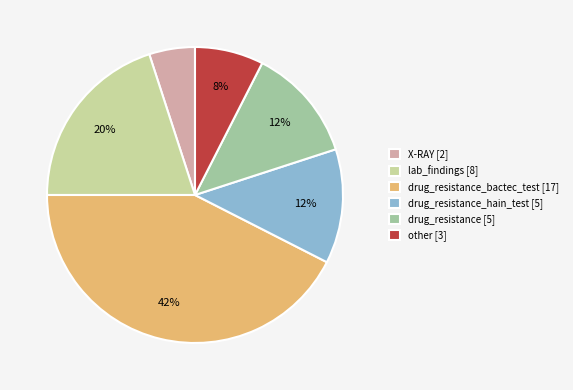

Is there any slice that represents more than half of the pie?

No